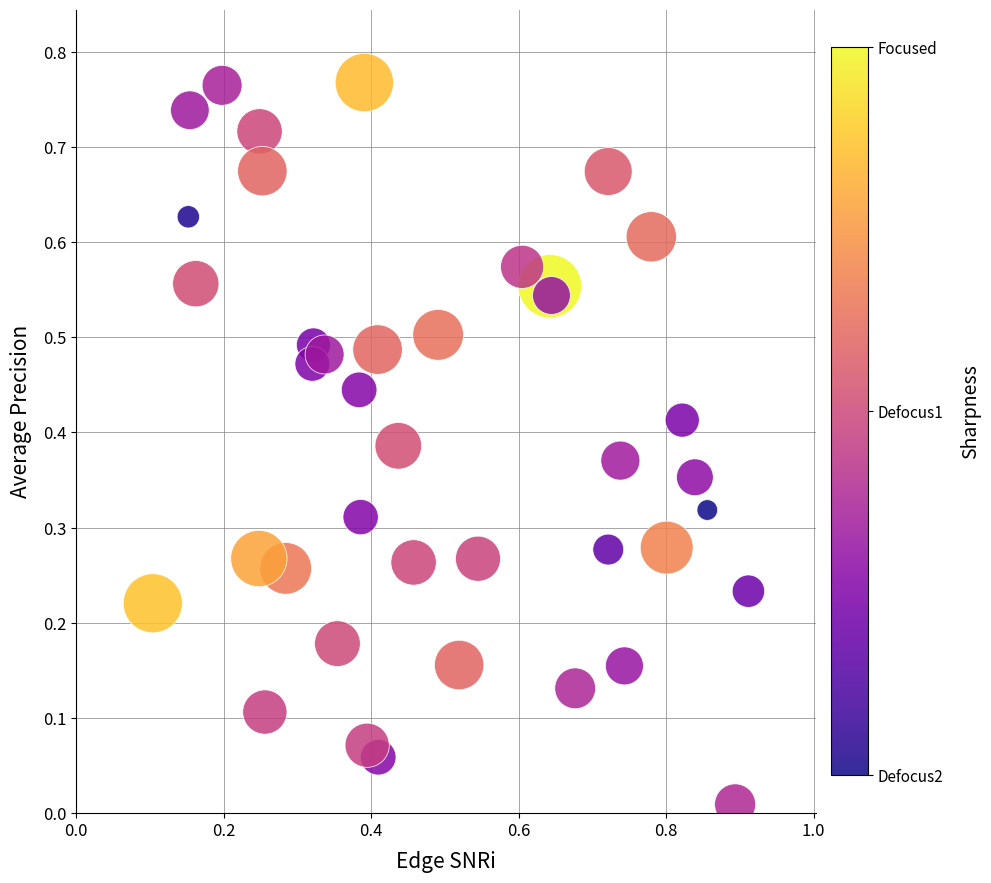

How many points are shown in the scatter plot?

40